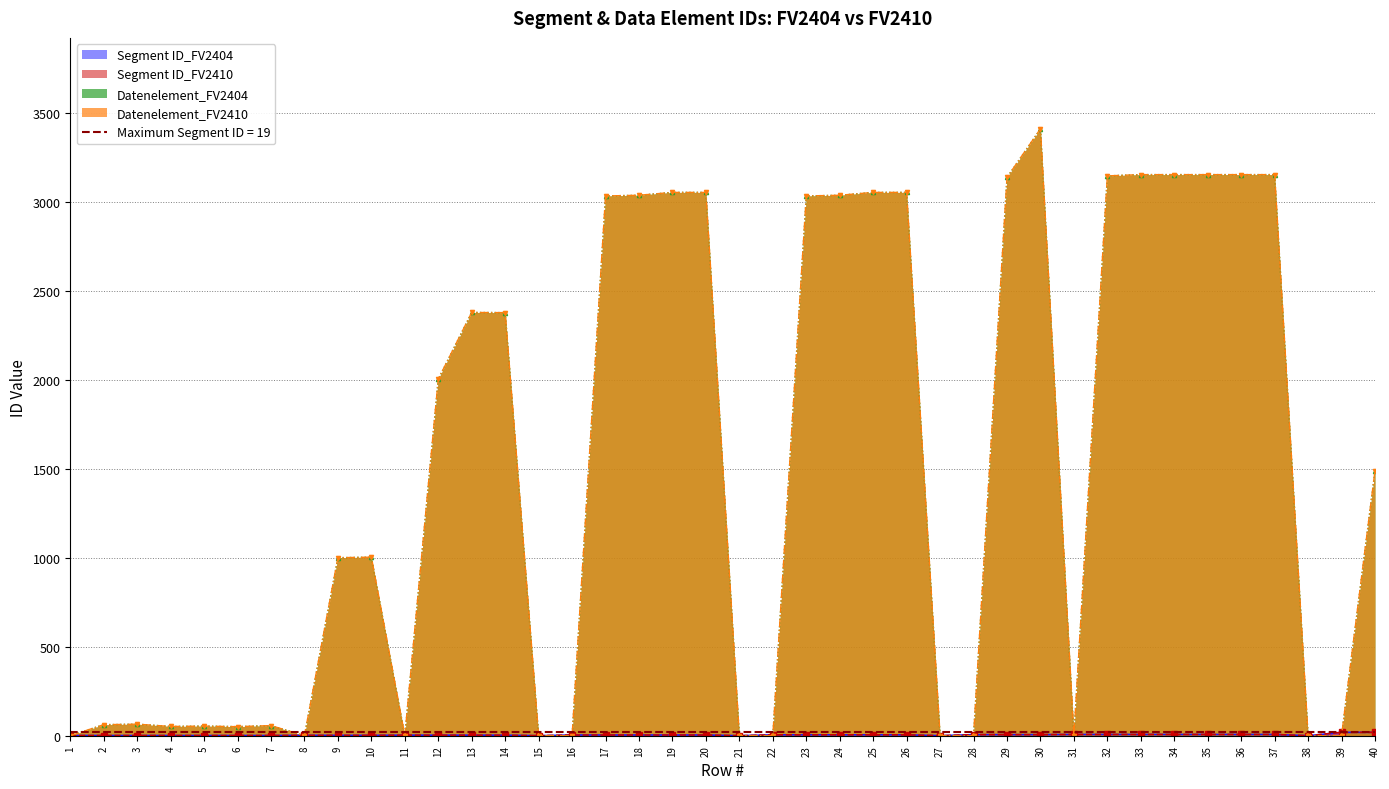

The value of Segment ID_FV2404 at 32 is 10. True or false?

False